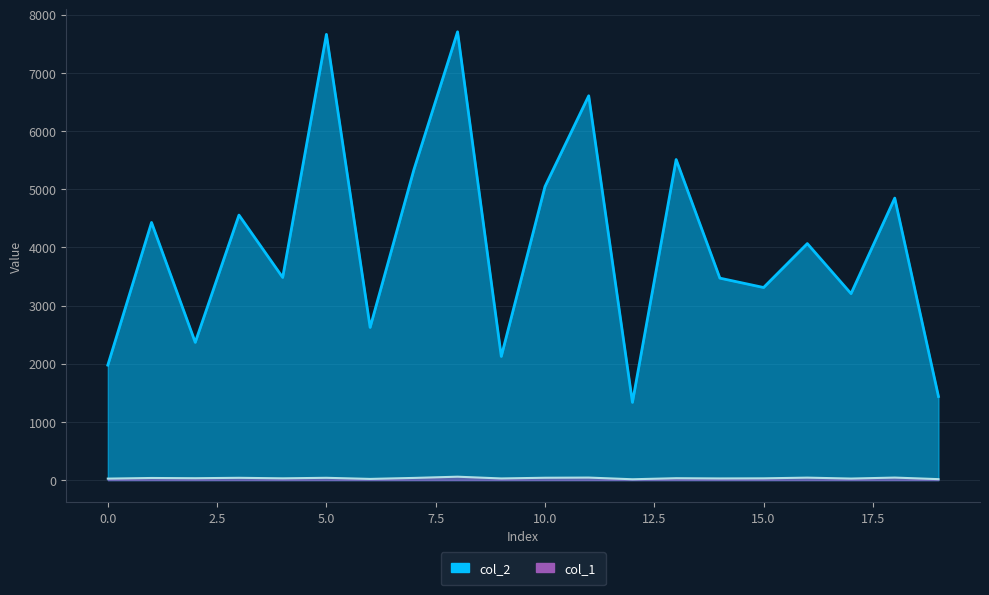

True or false: col_1 has more than 0 interior local peaks.

True